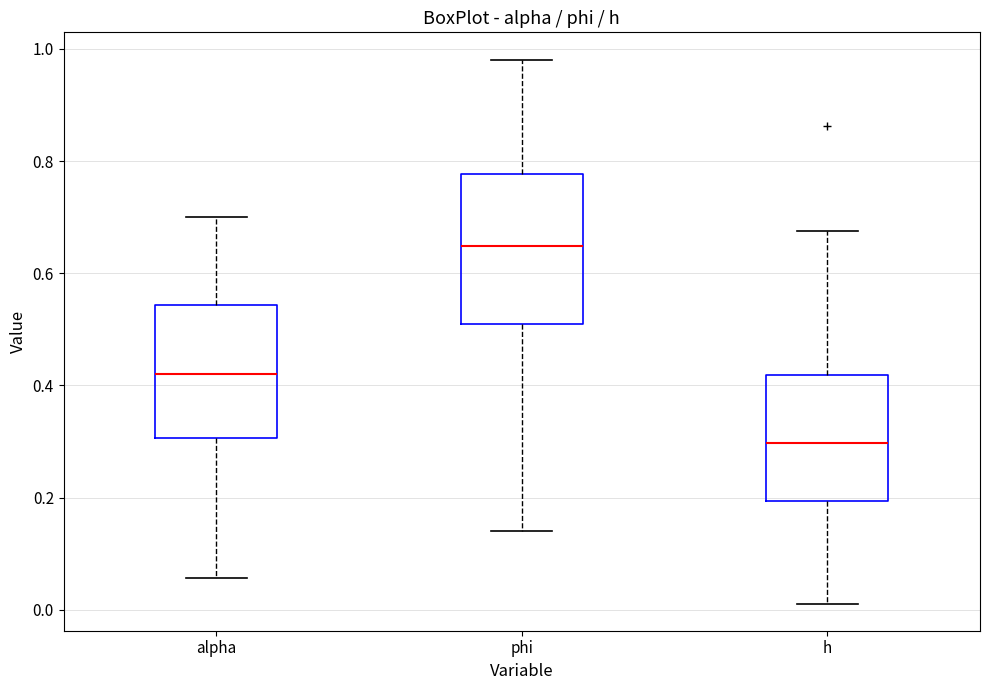

Which box has the highest median line?

phi